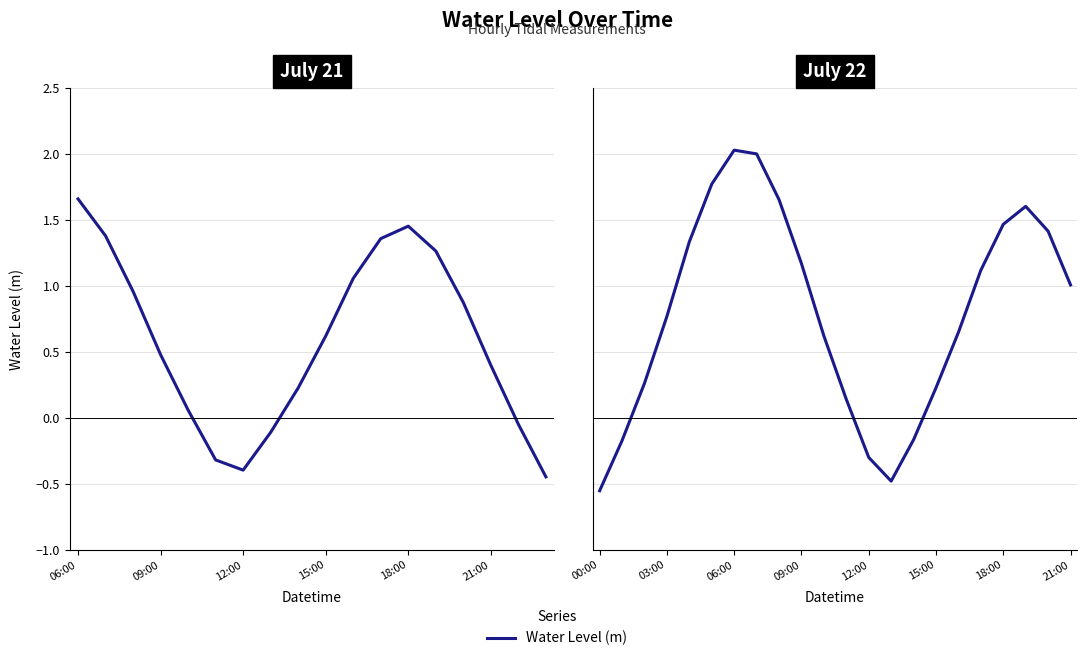

What is the value of the 17th point from the left?

0.6